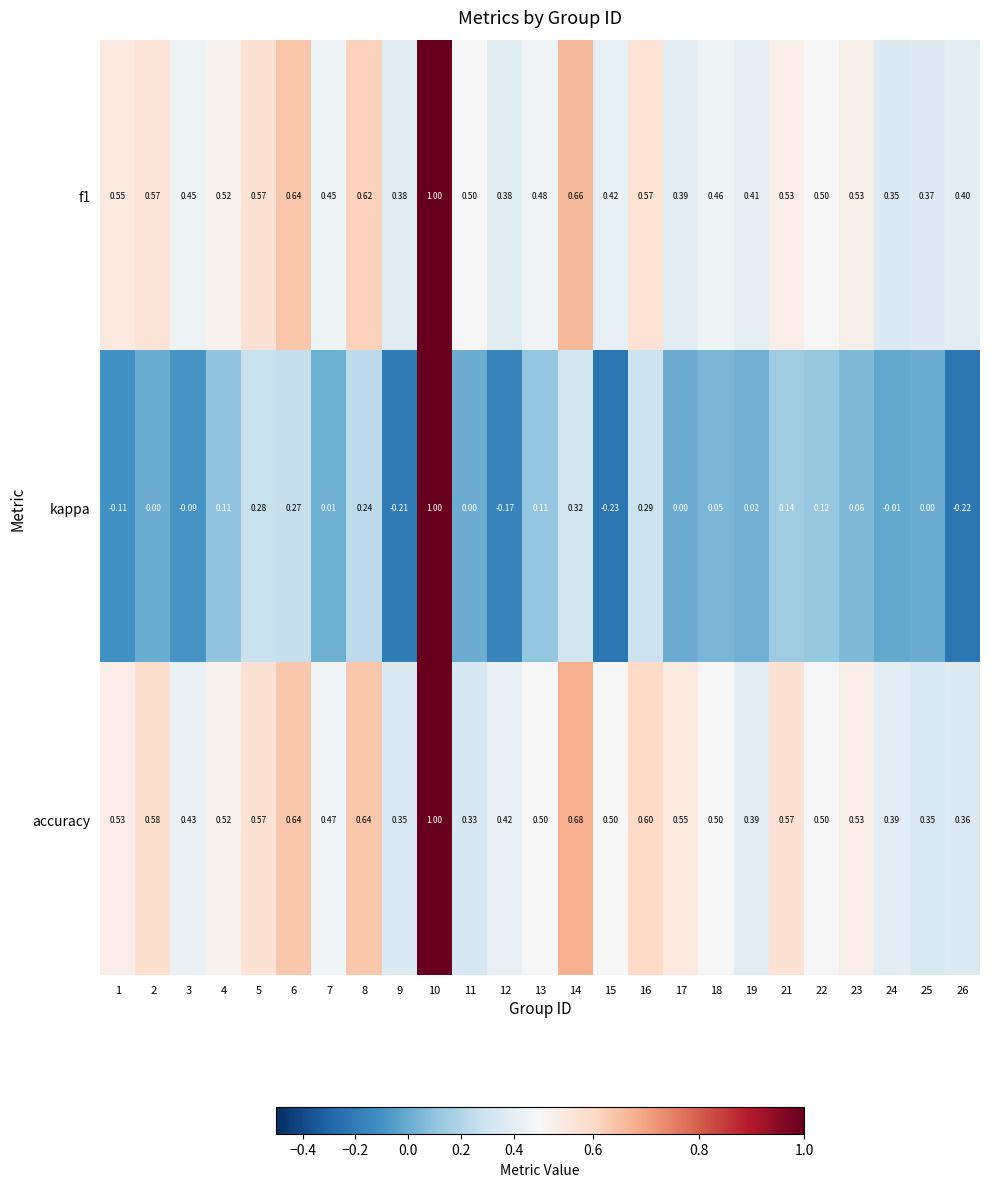

Is the value of kappa at 22 greater than the value of f1 at 16?

No